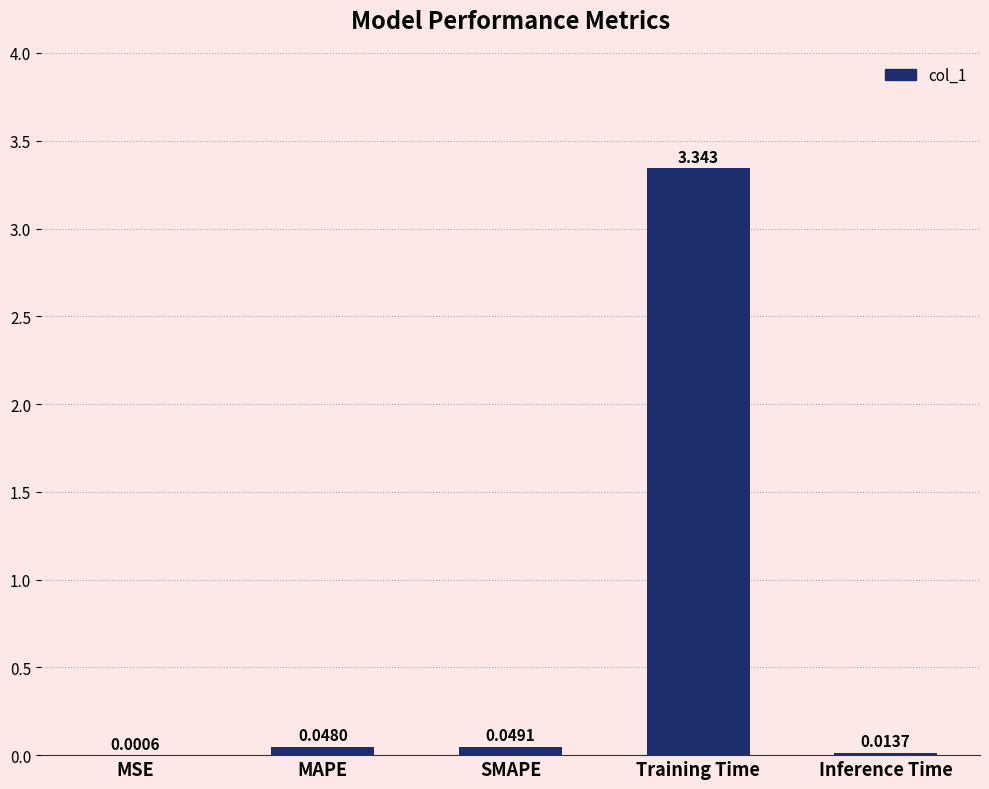

Between Inference Time and Training Time, which is larger?

Training Time